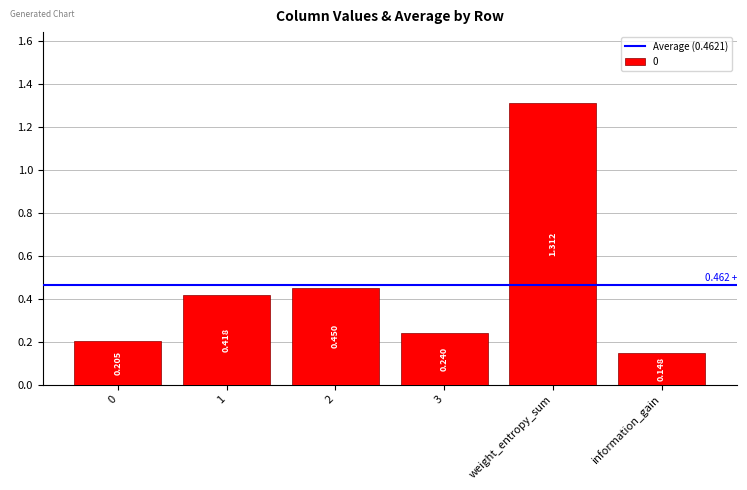

Which category has the lowest value across all series?

information_gain